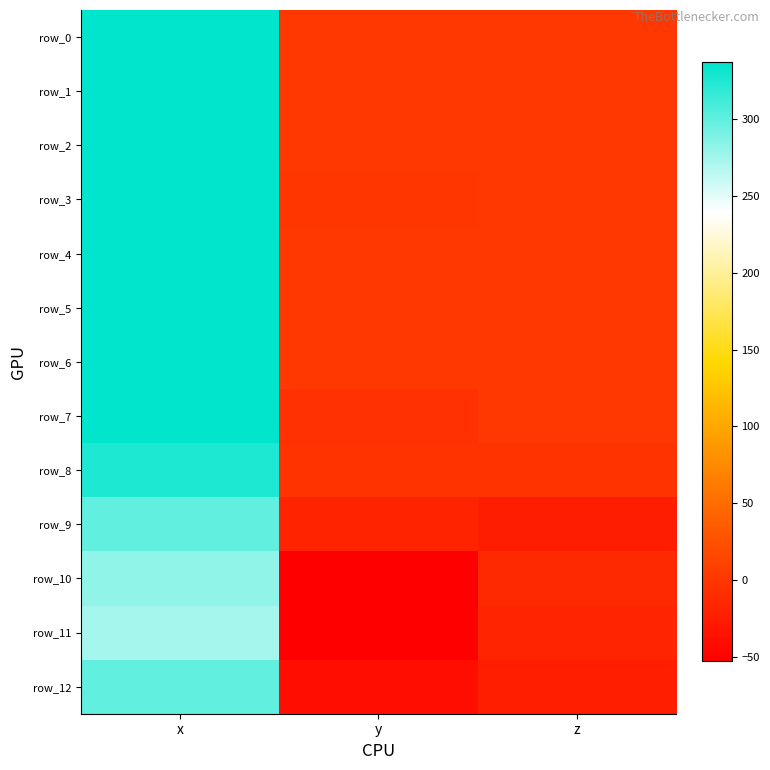

Where does the row_10 series first go above -12?

x